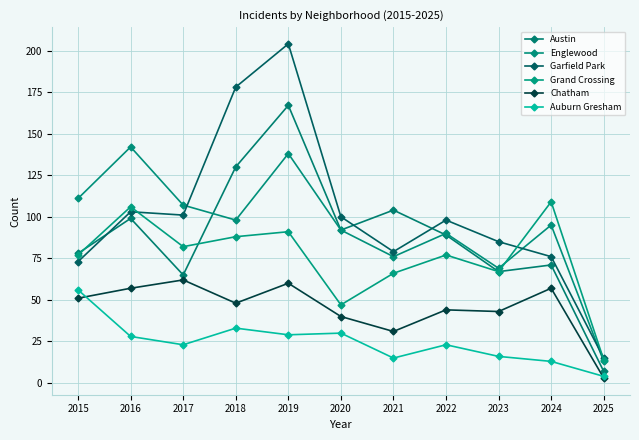

List the series in order of their peak value, highest first.

Garfield Park, Austin, Englewood, Grand Crossing, Chatham, Auburn Gresham